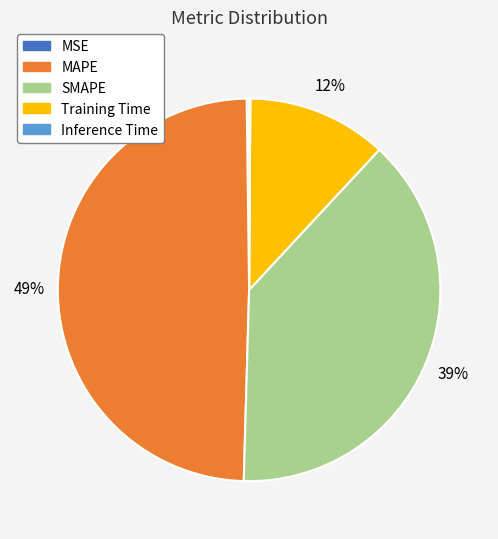

True or false: MAPE accounts for 55% of the total.

False